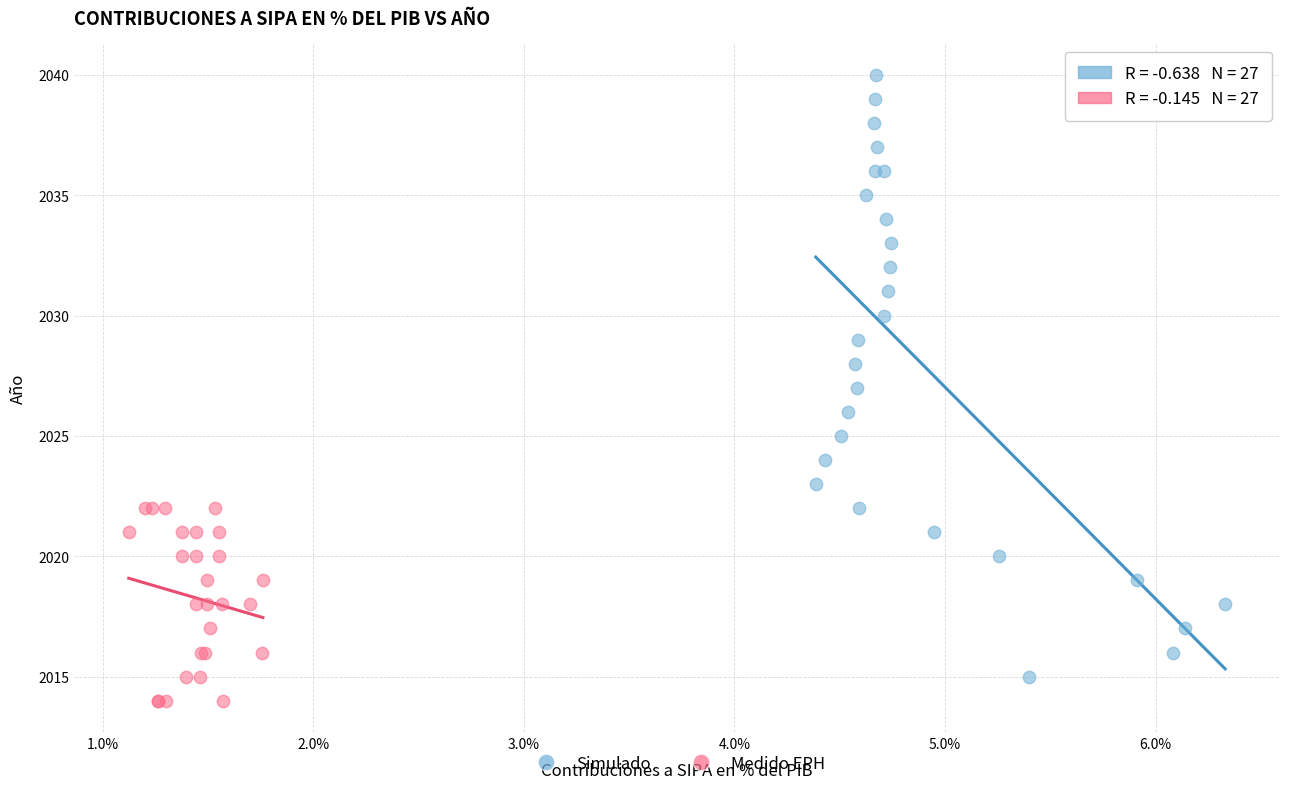

Which series has the largest Y range (max minus min)?

Simulado